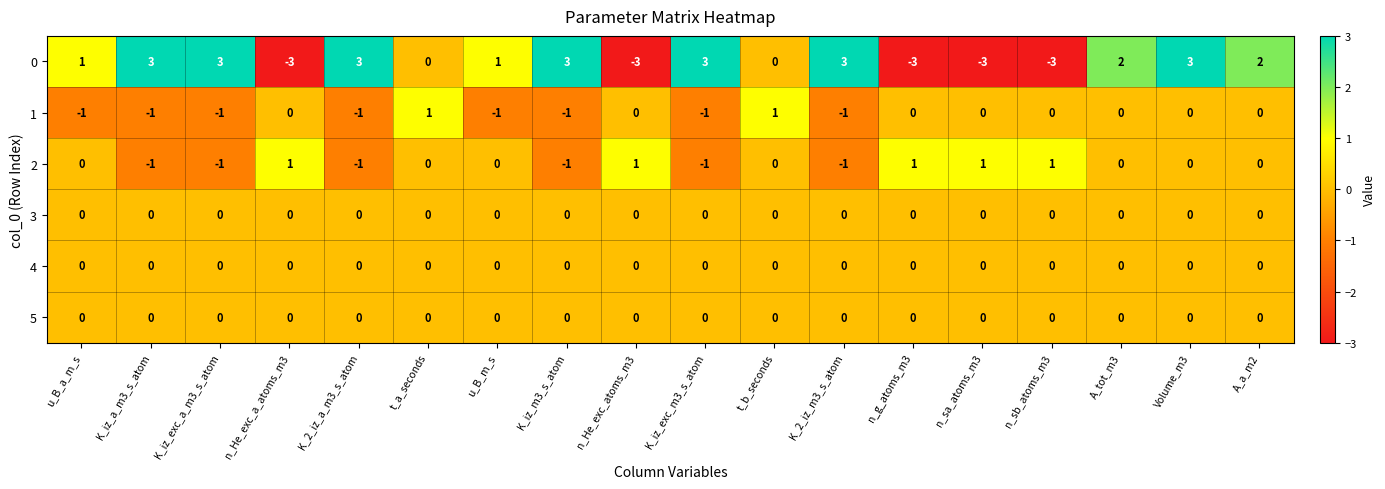

What is the greatest value displayed?

3